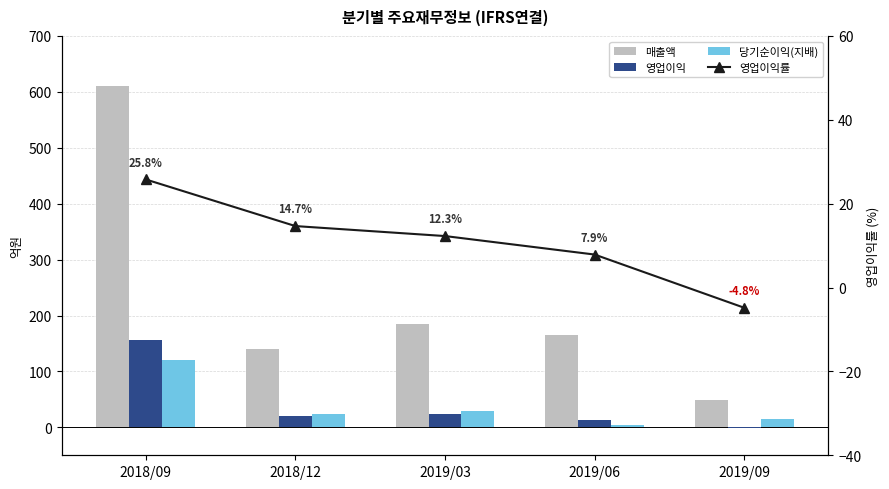

What is the total value across all series at 2019/03?

250.3